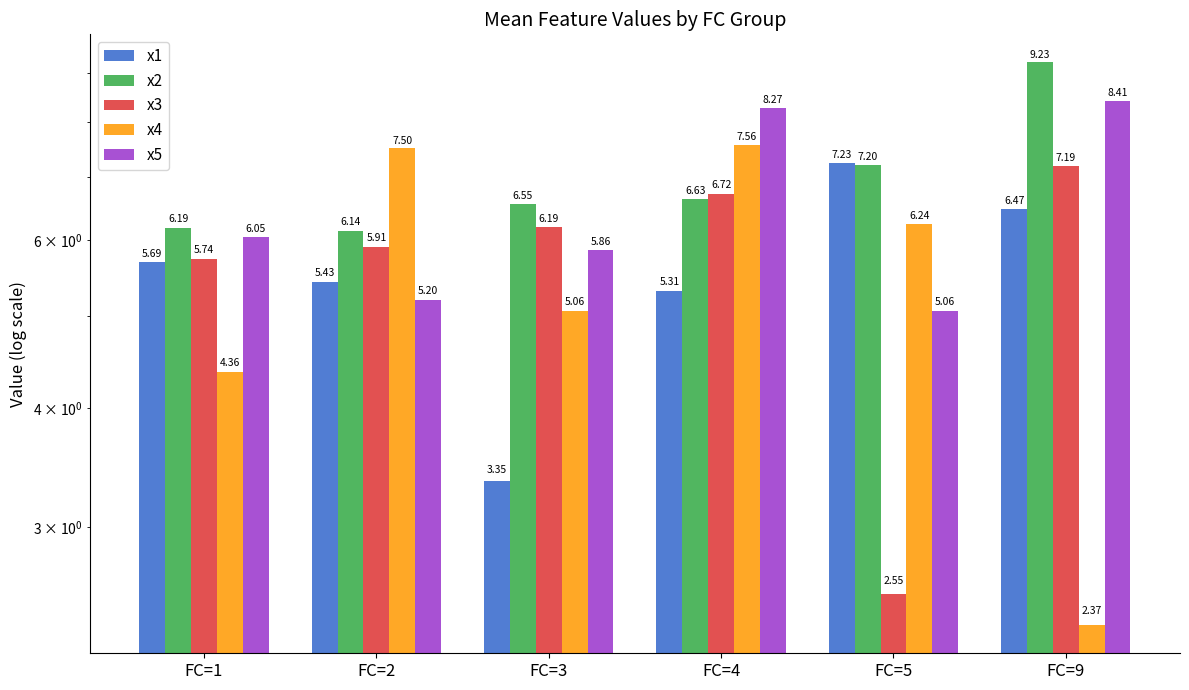

What is the lowest value of the x2 series?

6.1